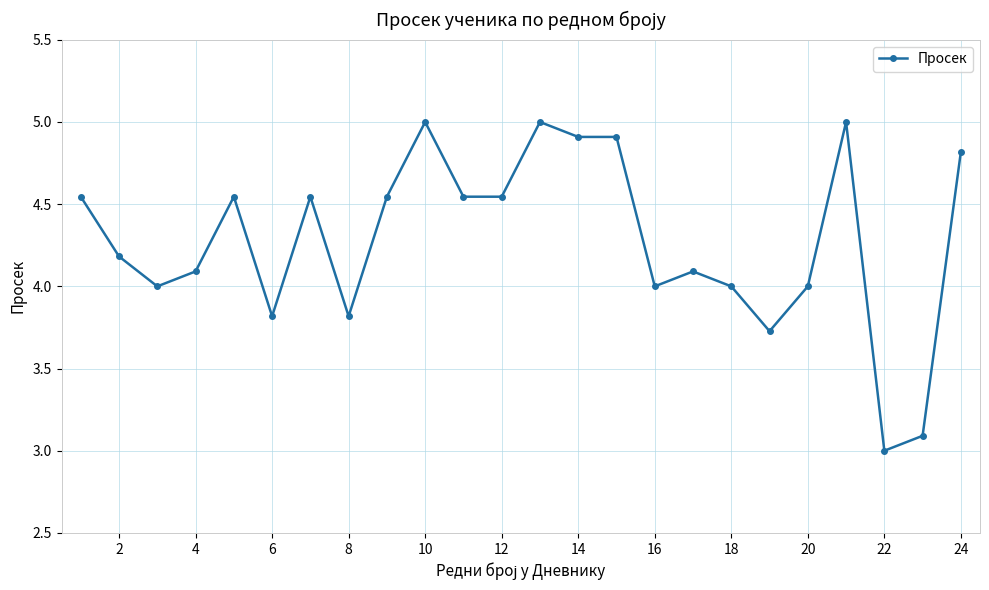

True or false: the data has more than 0 interior local peaks.

True